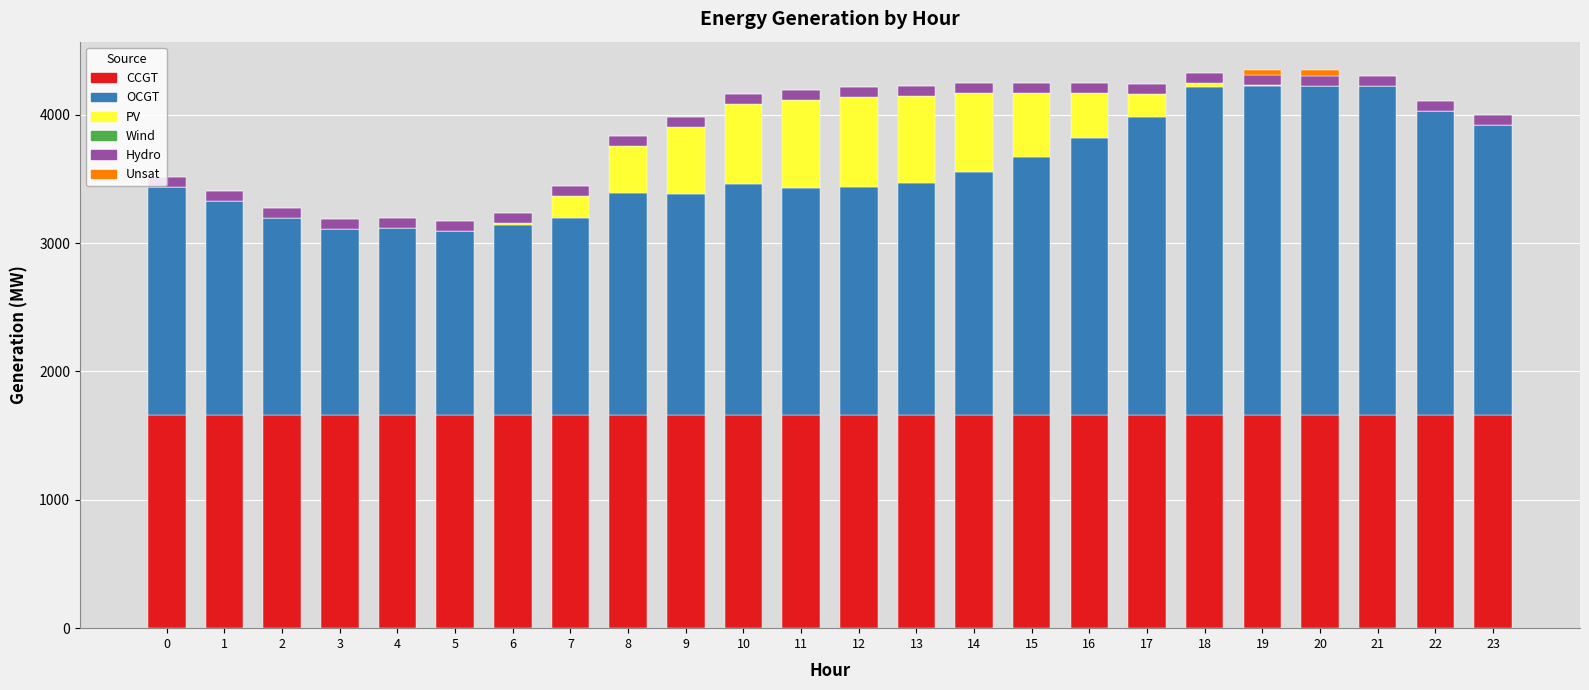

The value of CCGT at 14 is 1661. True or false?

True